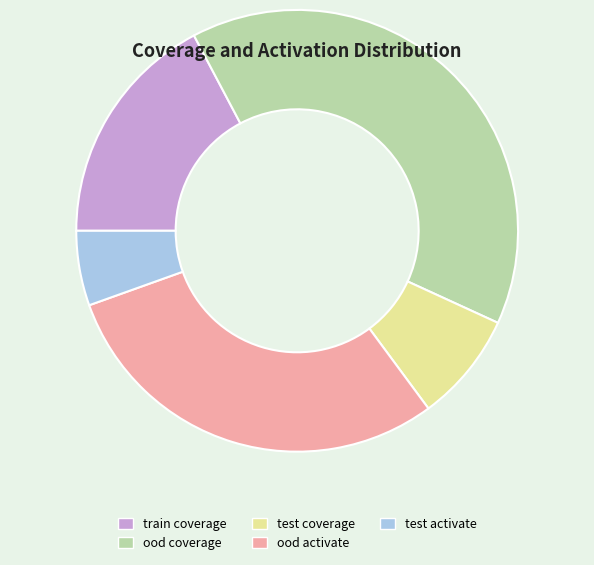

Does ood activate account for over 50% of the chart?

No